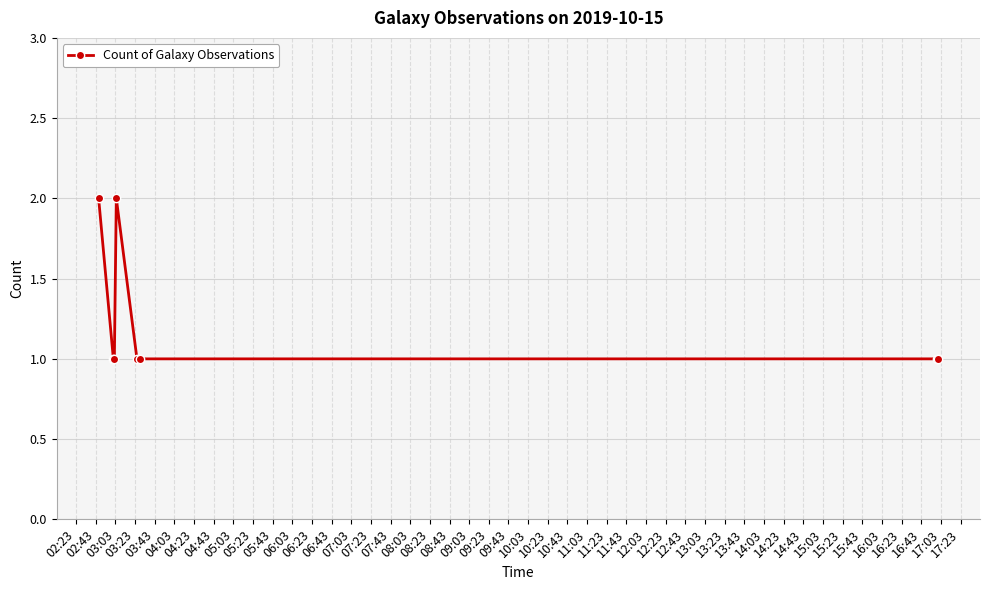

True or false: there are more than 0 points higher than both neighbors.

True